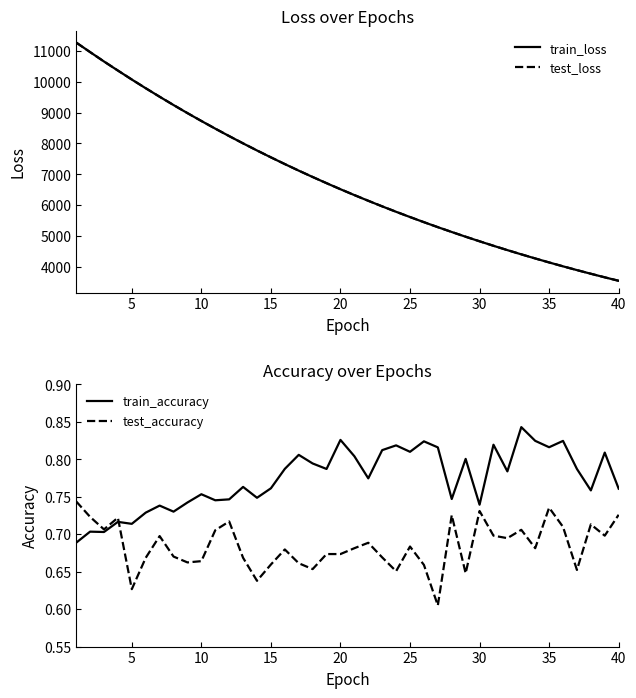

Reading left to right, transcribe all the data shown in this chart.

train_loss: 11270.1	10959.9	10654.7	10360.5	10070.2	9788.1	9512.6	9243.6	8981.7	8727.4	8478.6	8237.3	8001.3	7771.4	7548.3	7330.5	7118.3	6912.3	6711.9	6515.9	6326.0	6141.2	5960.5	5785.1	5614.7	5448.5	5286.8	5130.5	4977.0	4829.1	4683.7	4543.3	4406.1	4273.2	4143.9	4018.1	3895.9	3777.6	3661.5	3549.5
test_loss: 11268.5	10959.3	10655.2	10361.0	10071.2	9788.7	9513.2	9244.7	8983.0	8728.1	8479.5	8238.0	8002.2	7773.0	7549.6	7331.4	7119.3	6913.7	6713.0	6517.0	6327.2	6142.3	5961.7	5786.1	5615.7	5449.5	5287.8	5131.2	4977.8	4829.7	4684.5	4544.0	4406.9	4273.9	4144.6	4018.8	3896.7	3778.1	3662.2	3549.9
train_accuracy: 0.7	0.7	0.7	0.7	0.7	0.7	0.7	0.7	0.7	0.8	0.7	0.7	0.8	0.7	0.8	0.8	0.8	0.8	0.8	0.8	0.8	0.8	0.8	0.8	0.8	0.8	0.8	0.7	0.8	0.7	0.8	0.8	0.8	0.8	0.8	0.8	0.8	0.8	0.8	0.8
test_accuracy: 0.7	0.7	0.7	0.7	0.6	0.7	0.7	0.7	0.7	0.7	0.7	0.7	0.7	0.6	0.7	0.7	0.7	0.7	0.7	0.7	0.7	0.7	0.7	0.7	0.7	0.7	0.6	0.7	0.6	0.7	0.7	0.7	0.7	0.7	0.7	0.7	0.7	0.7	0.7	0.7